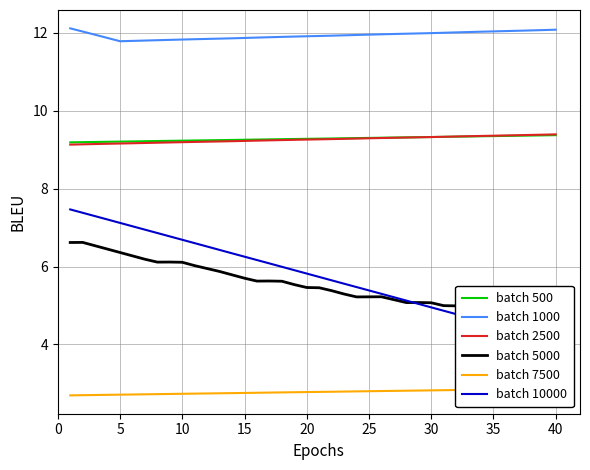

What is the maximum value for batch 500?

9.4